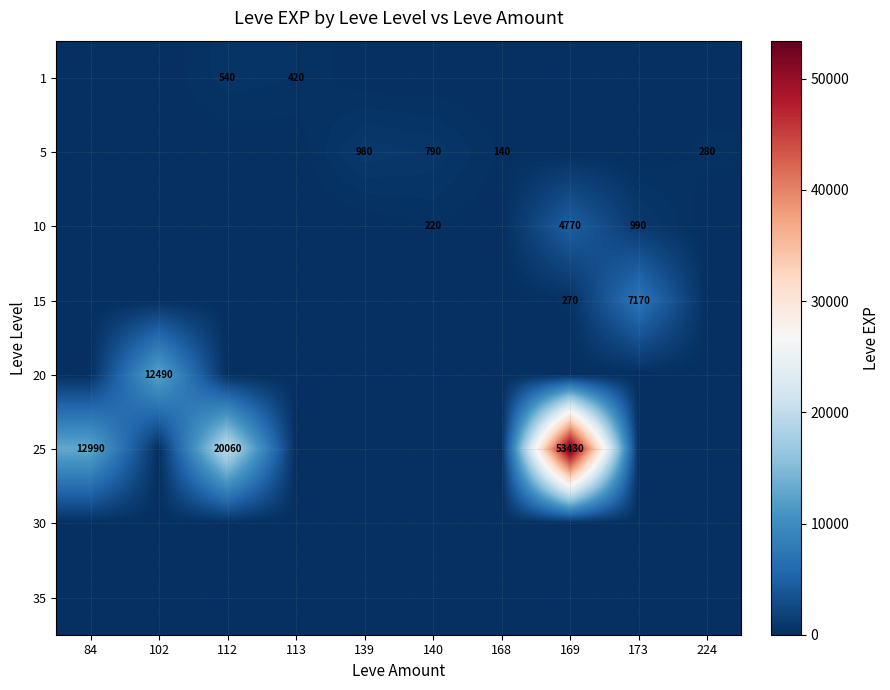

The value of 5 at 168 is 140. True or false?

True